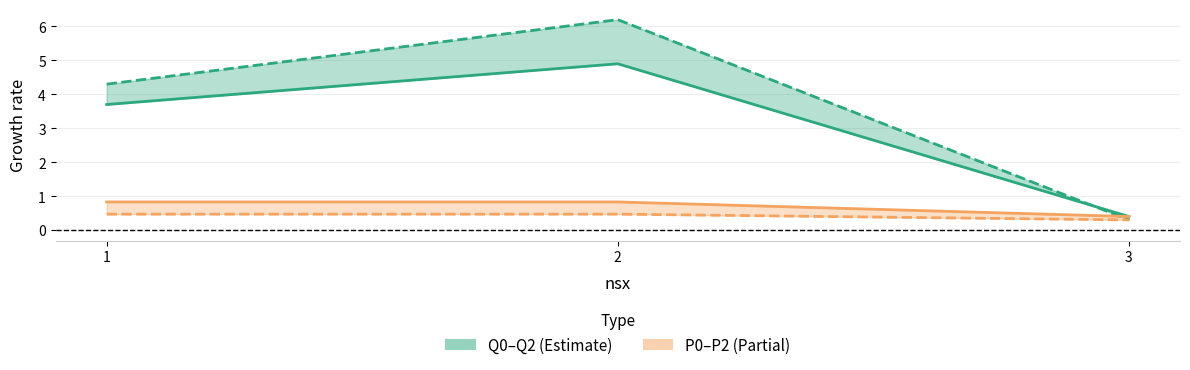

Where is P0 nearest to the value 0?

3